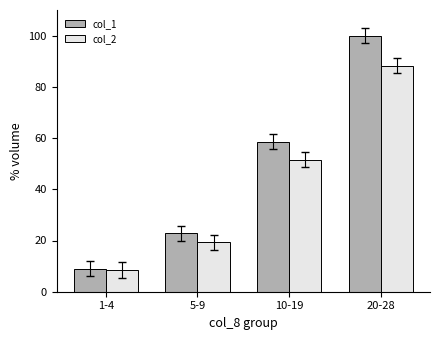

Which series has the largest total across all categories?

col_1